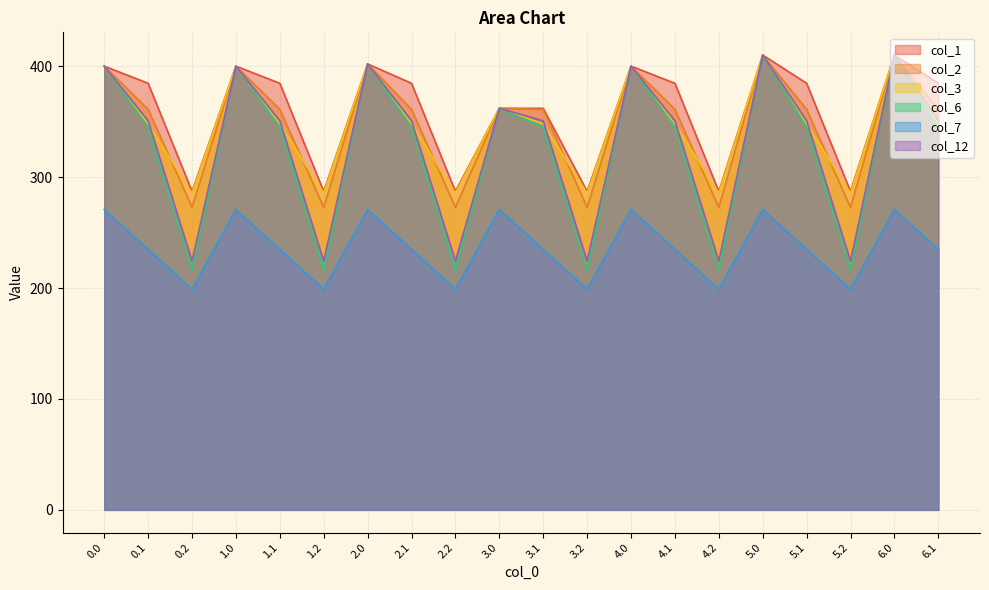

How many data points in col_12 are above 350?

14